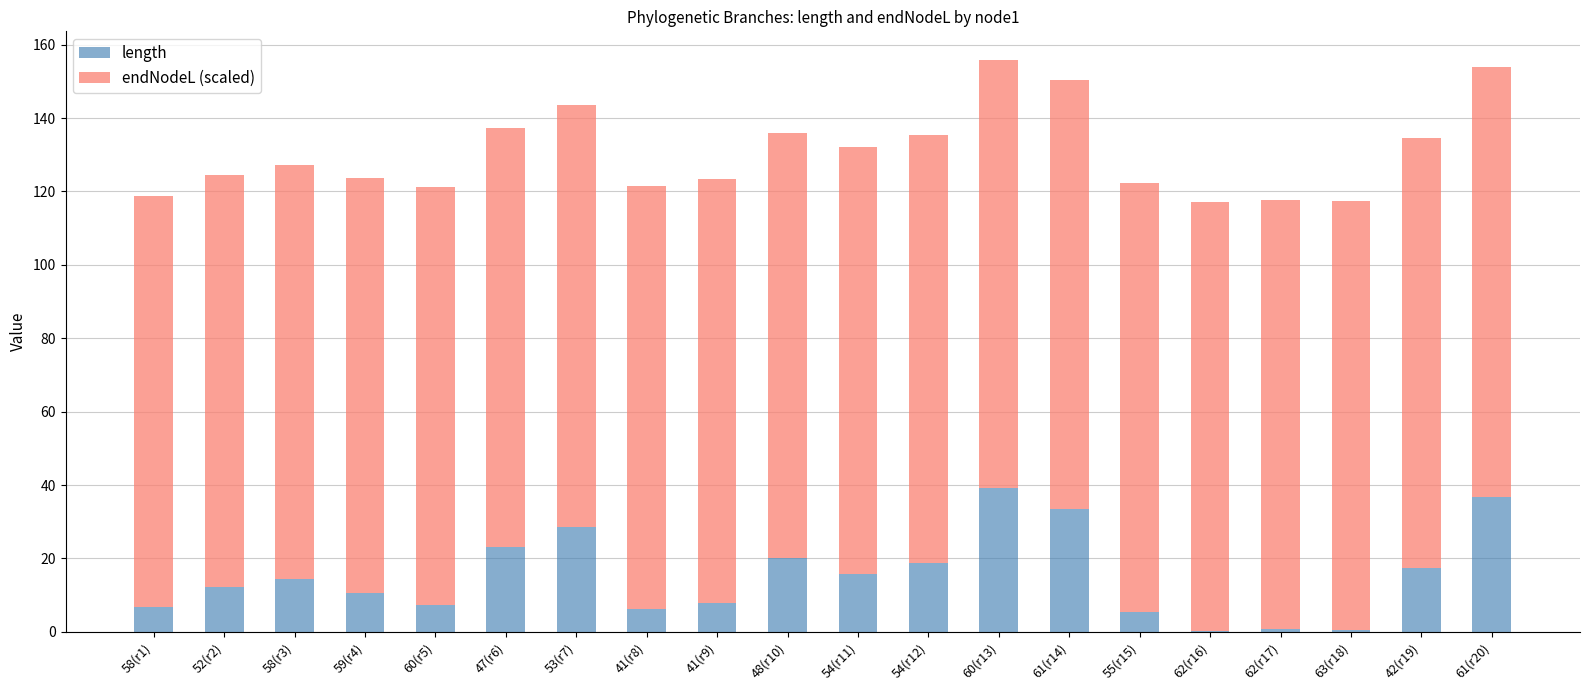

Are the bars horizontal?

No